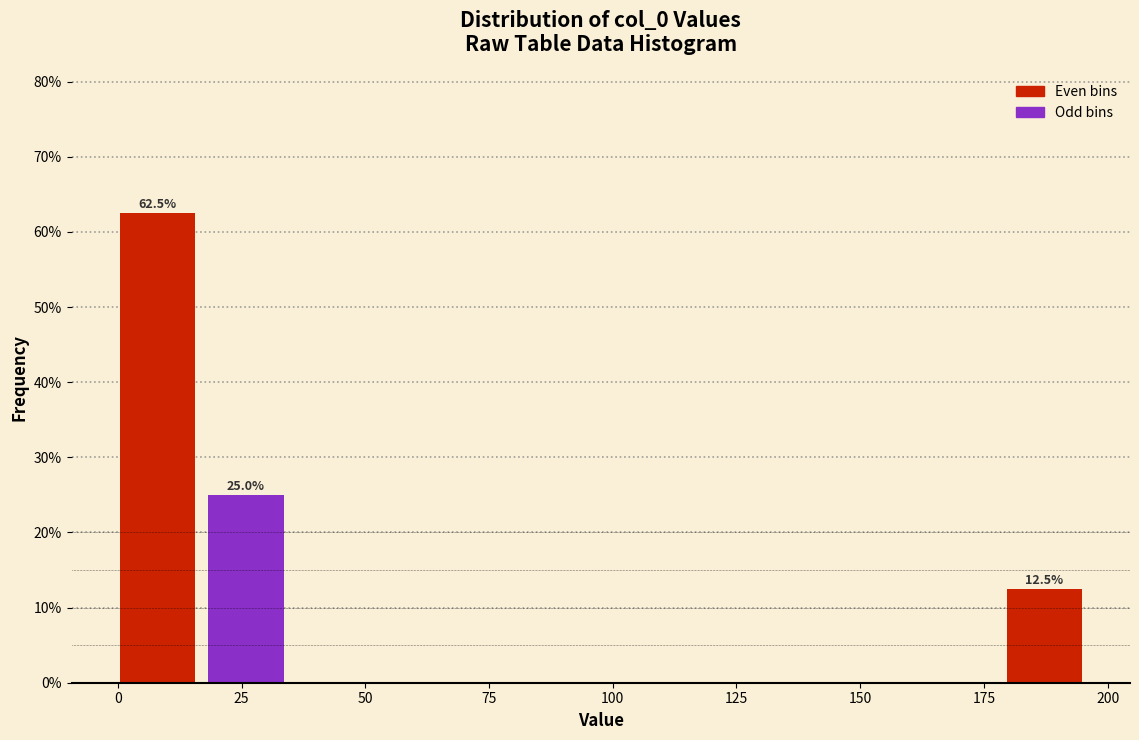

Read against the x-axis, roughly where is the centre of the tallest bar?

10